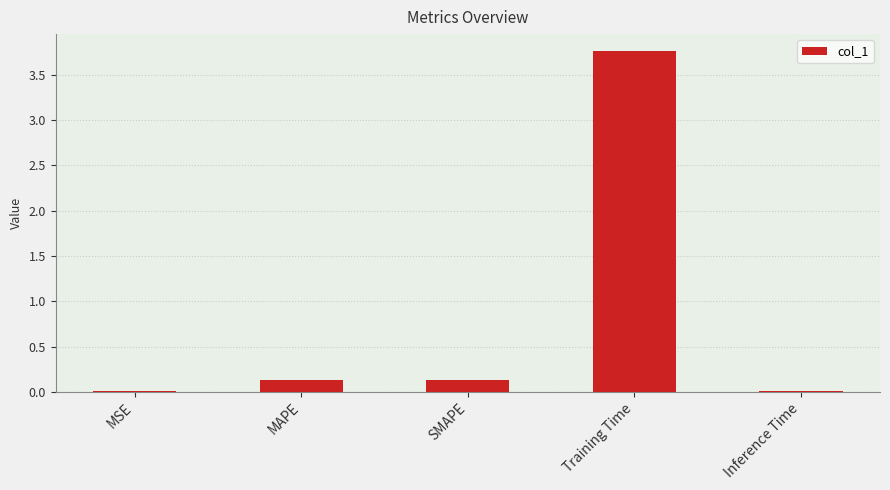

The value at SMAPE is 0.1. True or false?

True